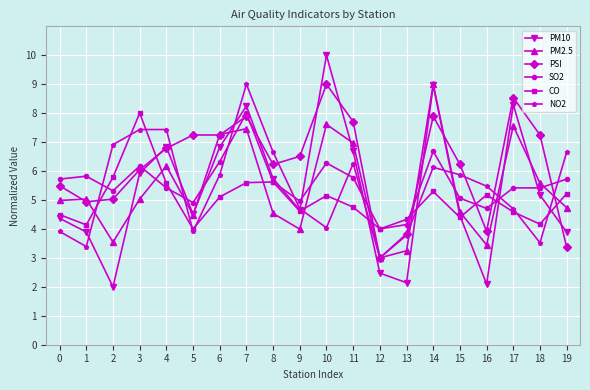

What is the total value across all series at 5?

29.1